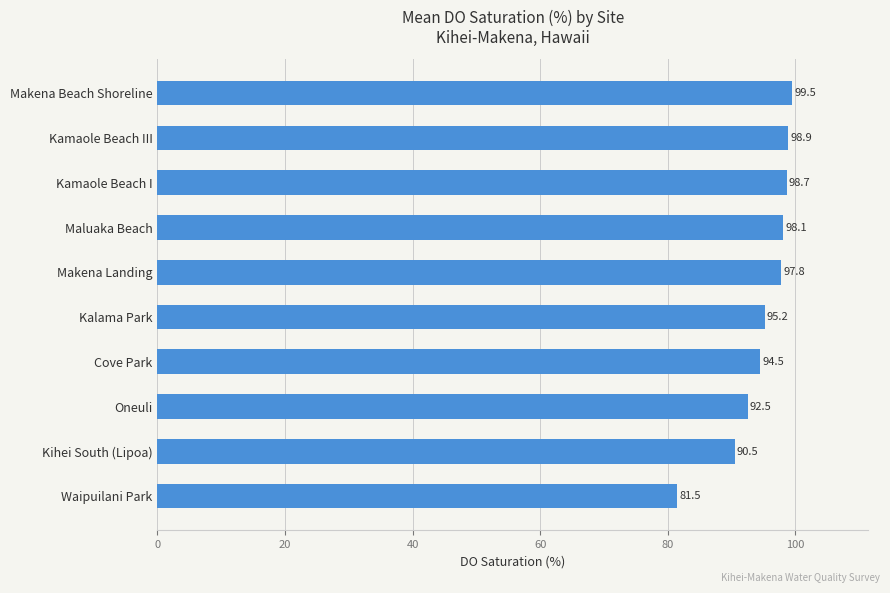

What is the difference between the values at Kalama Park and Cove Park?

0.7